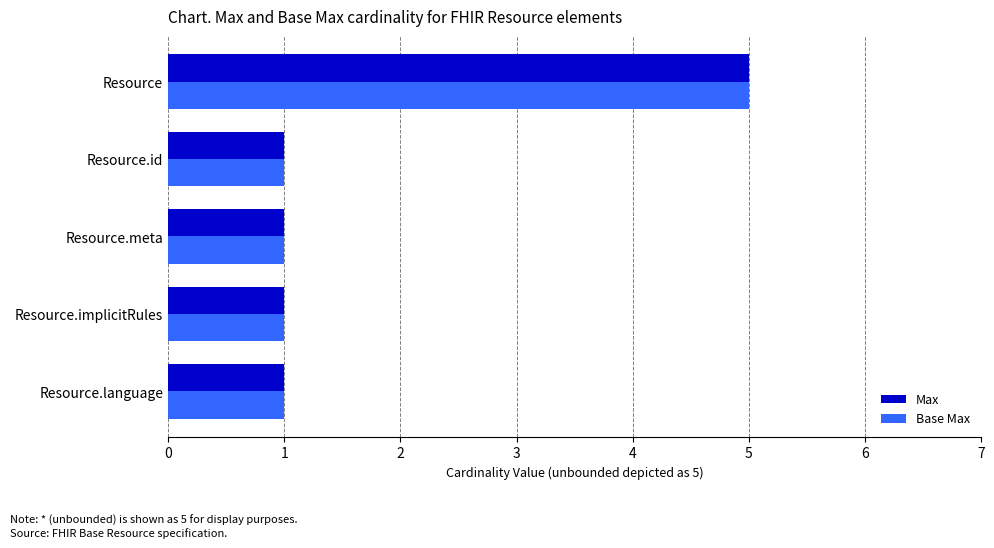

What is the maximum value for Base Max?

5